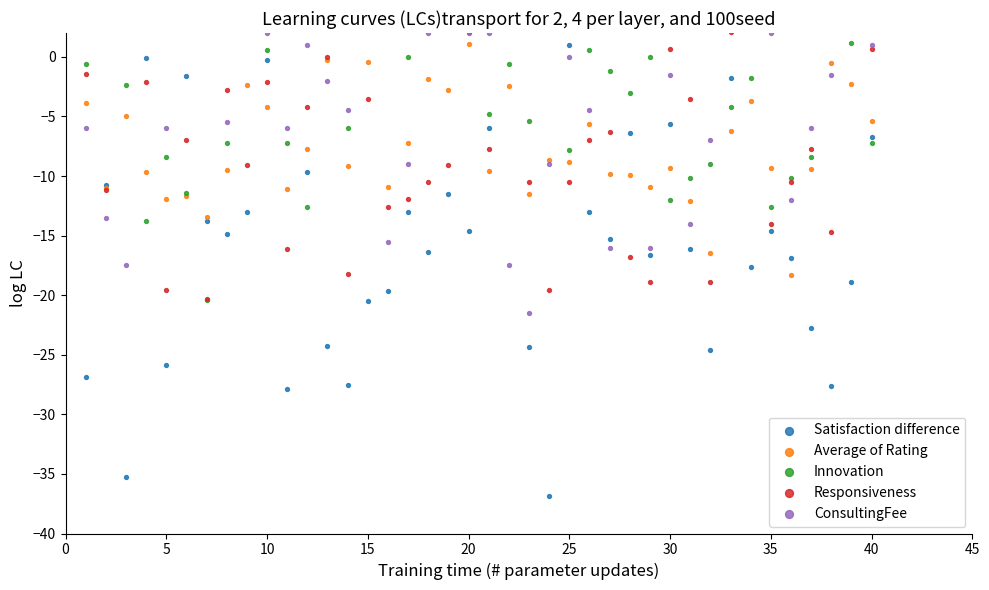

What are all the series names shown in the legend?

Satisfaction difference, Average of Rating, Innovation, Responsiveness, ConsultingFee